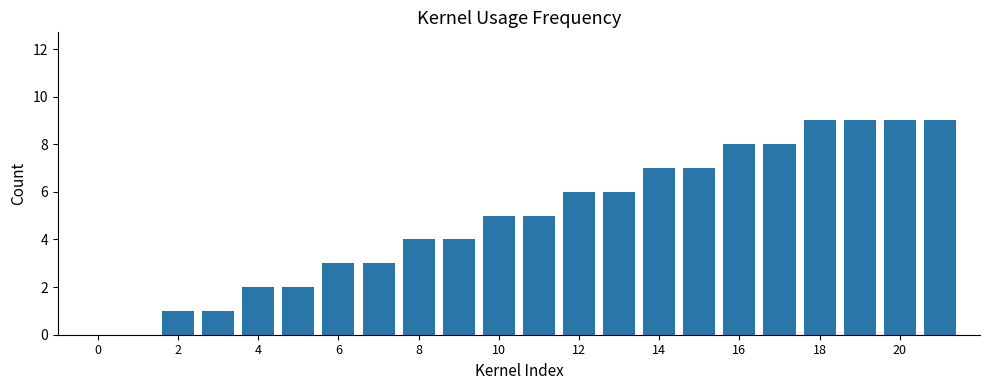

What is the sum of all values?

108